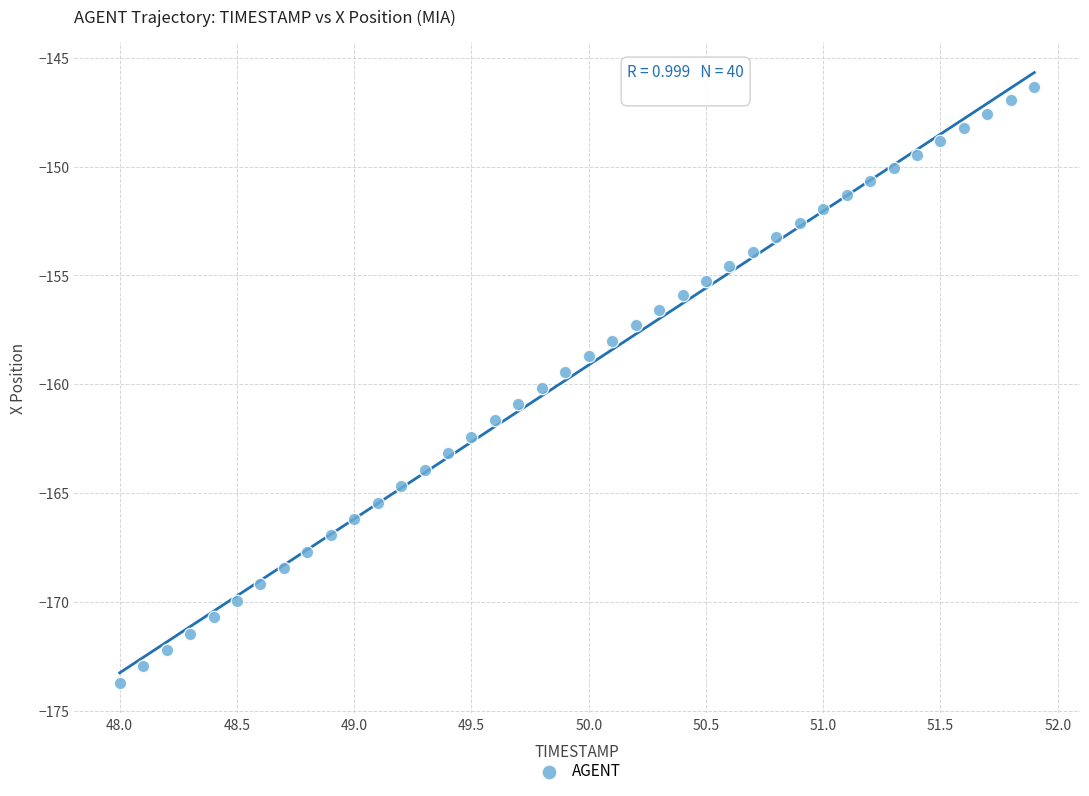

What is the range of X values (max minus min)?

3.9